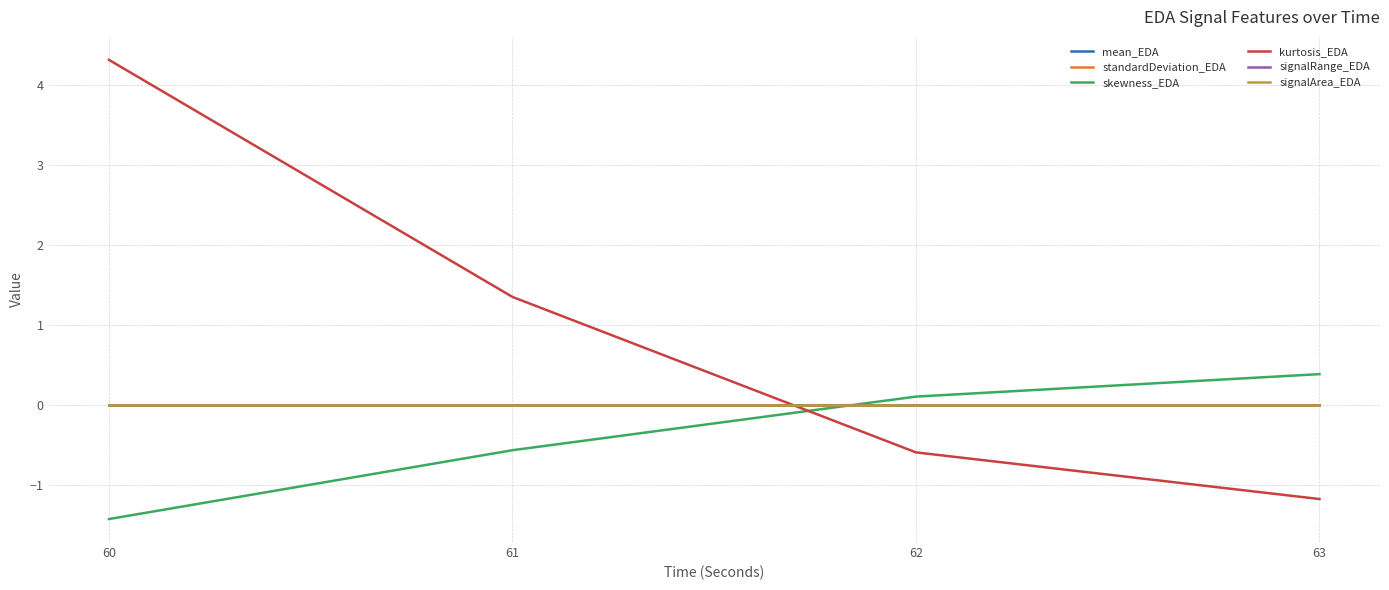

Which series has the largest total across all categories?

kurtosis_EDA